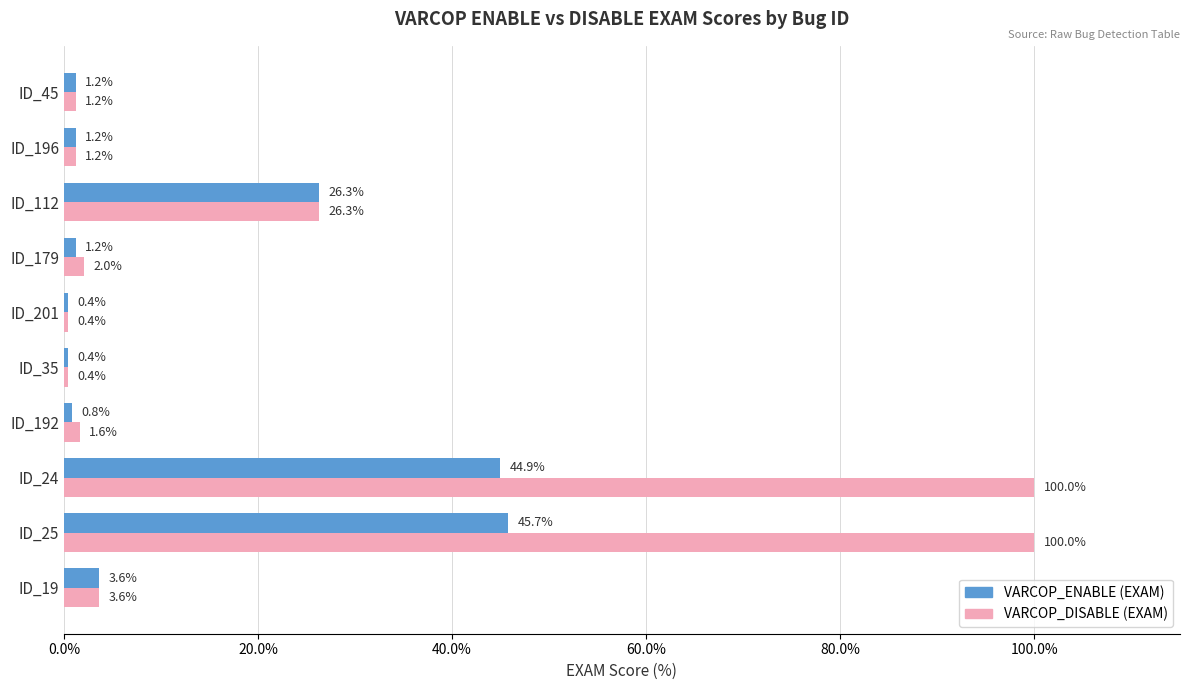

Rank the series by their maximum value, from highest to lowest.

VARCOP_DISABLE (EXAM), VARCOP_ENABLE (EXAM)